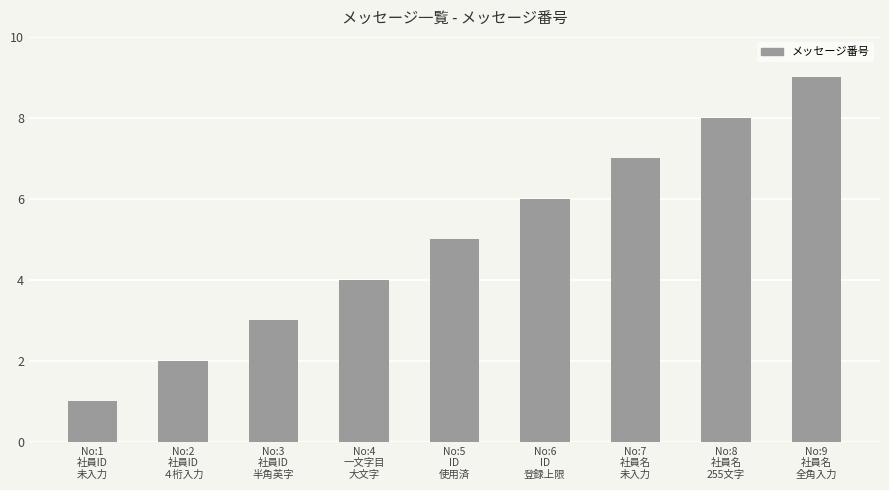

What is the change in value from No:4
一文字目
大文字 to No:7
社員名
未入力?

+3